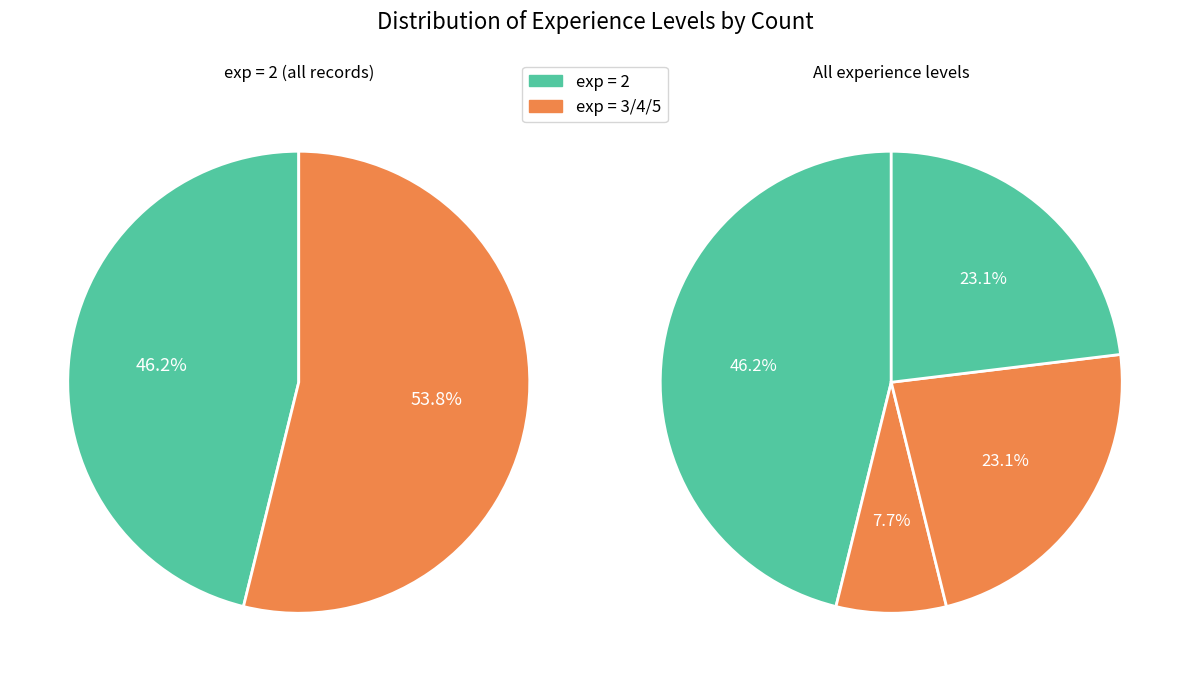

Is it true that exp_5 is 2% of the pie?

False